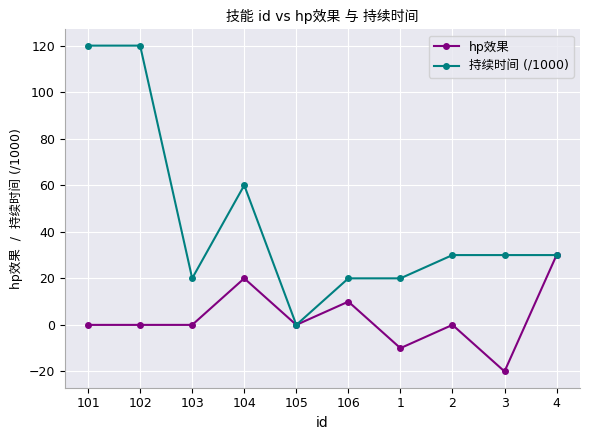

What position from the right is 104?

7